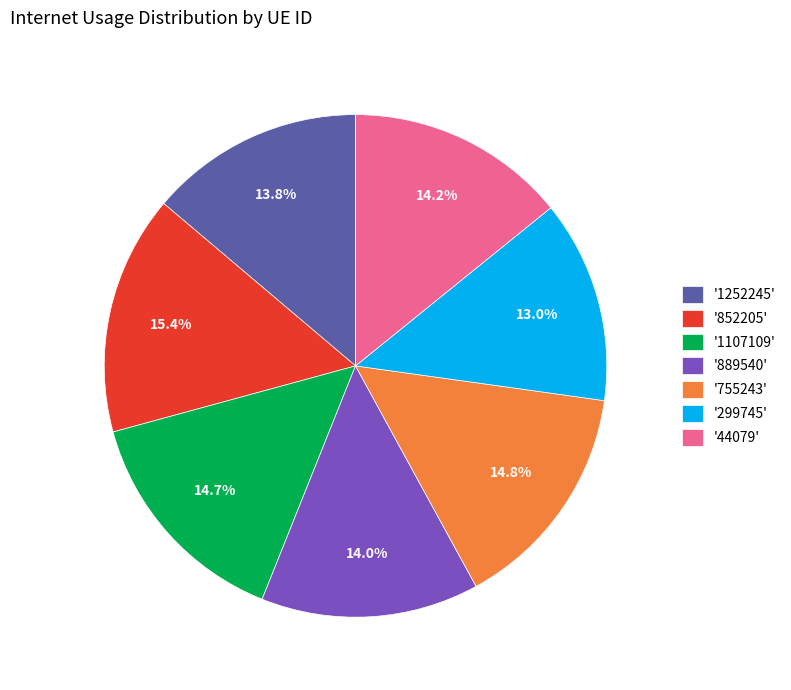

Does any single category account for the majority?

No